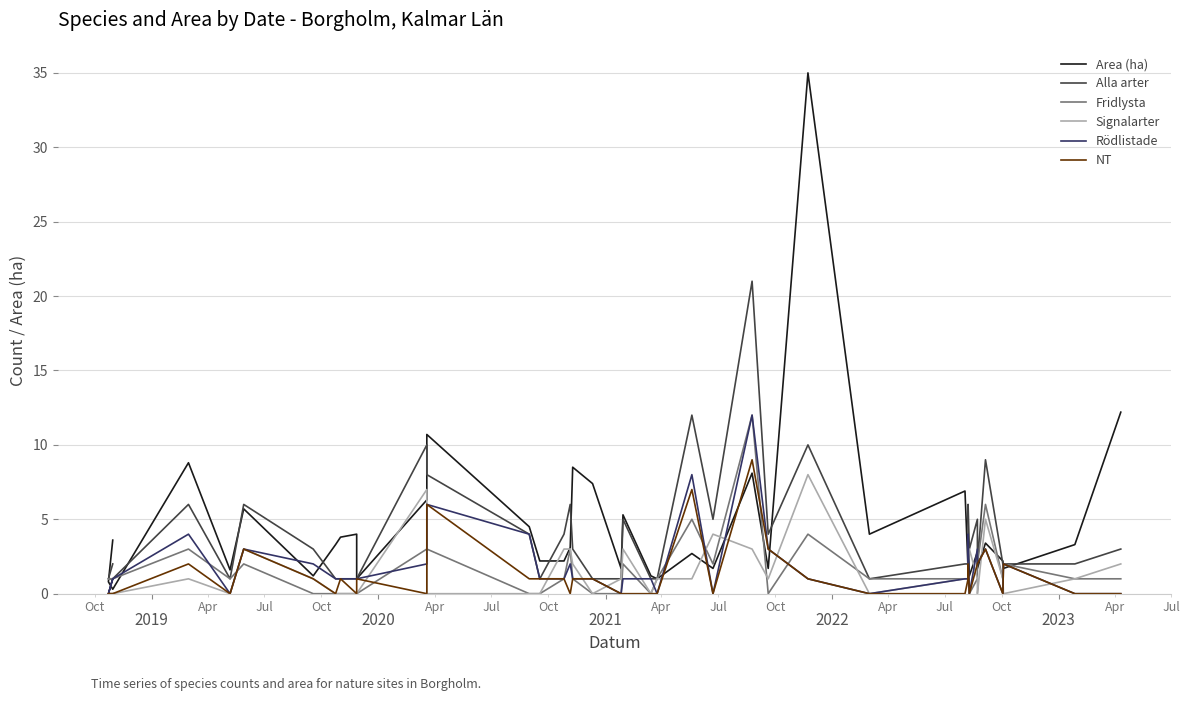

Which series has the largest total across all categories?

Area (ha)